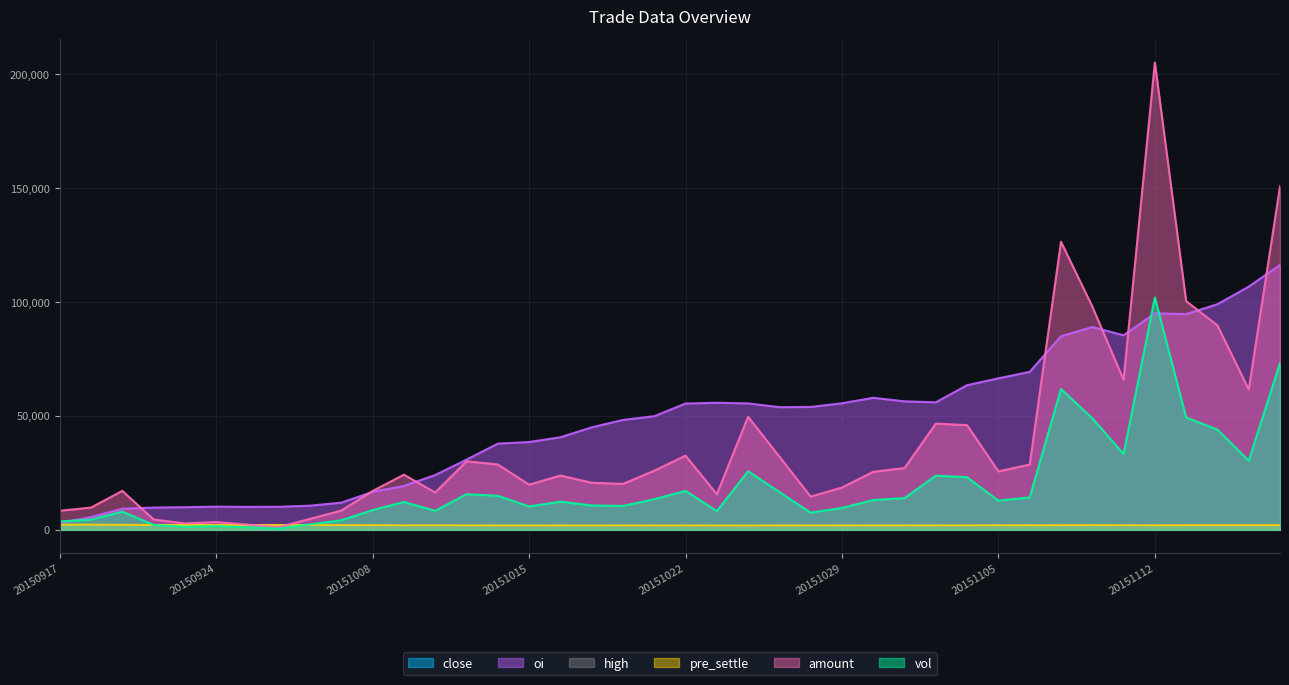

Does the chart display data point markers on the line(s)?

No